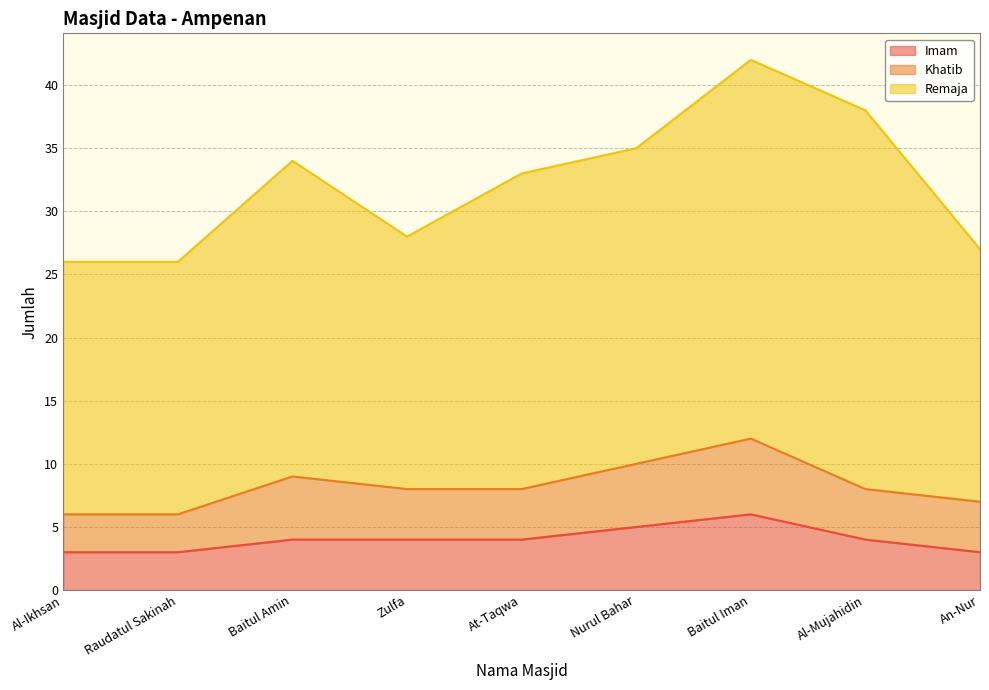

True or false: Khatib and Imam intersect in this chart.

False